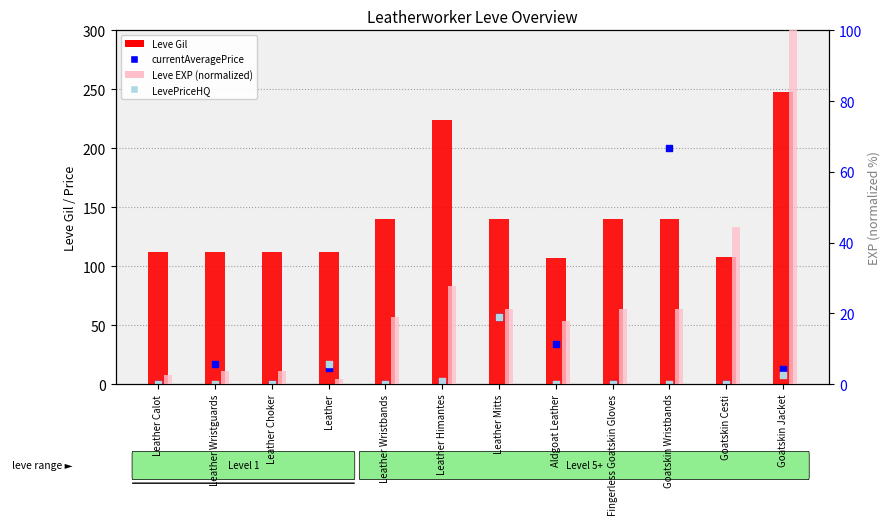

At how many categories does at least one series exceed 224?

1